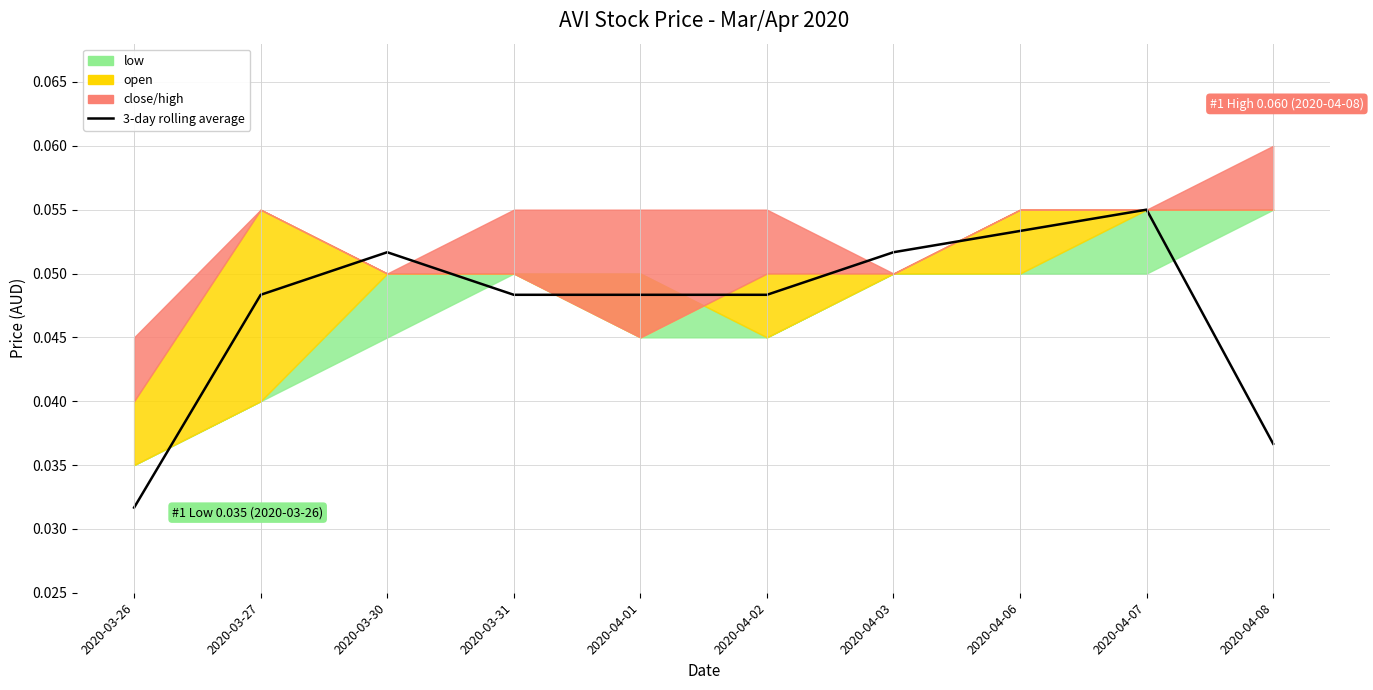

Reading right to left, extract all data points from this chart.

2020-04-08=0.0	2020-04-07=0.1	2020-04-06=0.1	2020-04-03=0.1	2020-04-02=0.0	2020-04-01=0.0	2020-03-31=0.0	2020-03-30=0.1	2020-03-27=0.0	2020-03-26=0.0